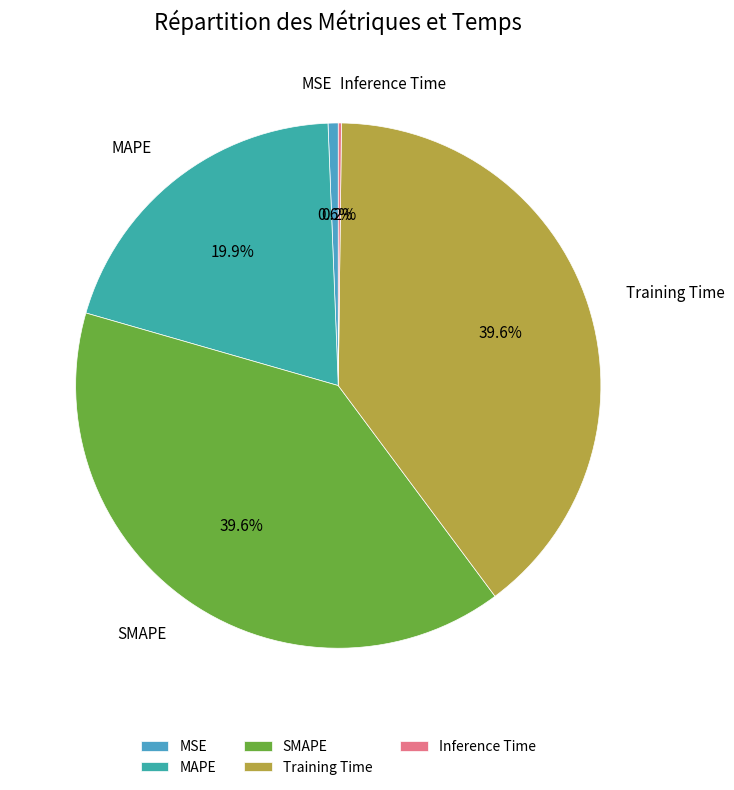

What percentage is the MAPE slice, to the nearest percent?

20%